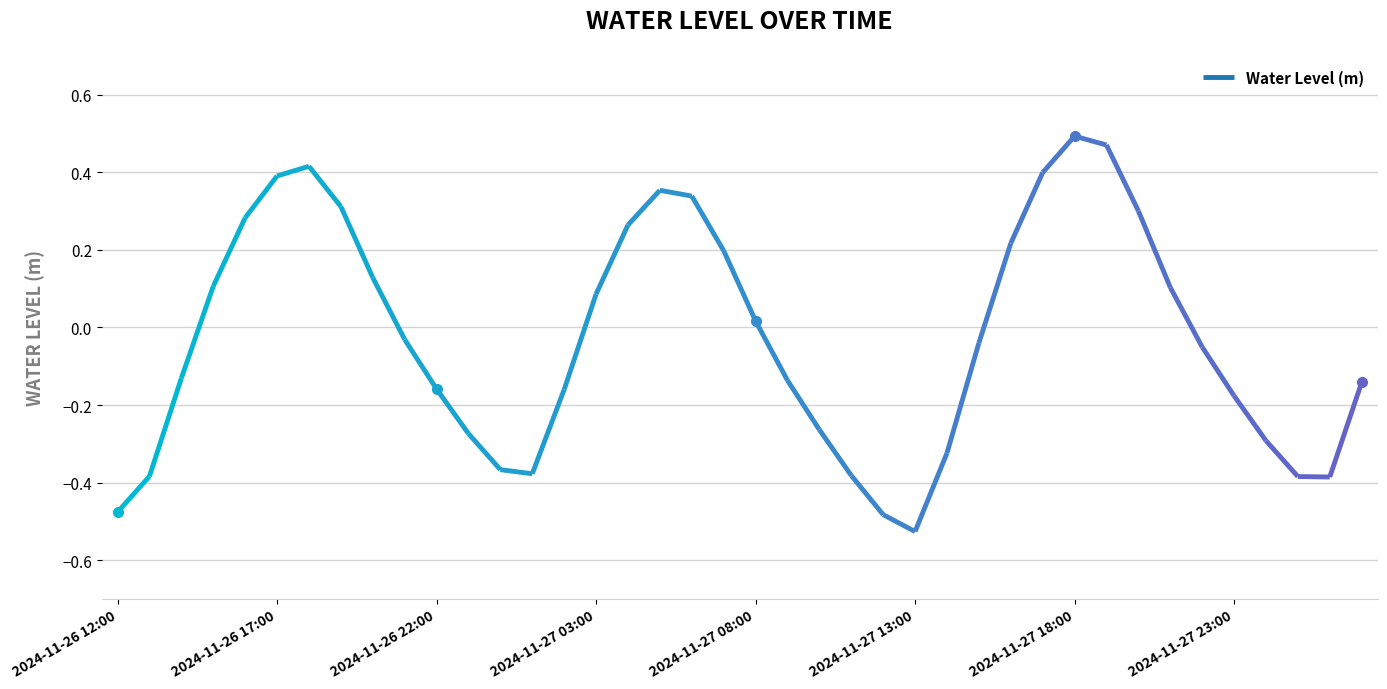

How many values are above zero?

18